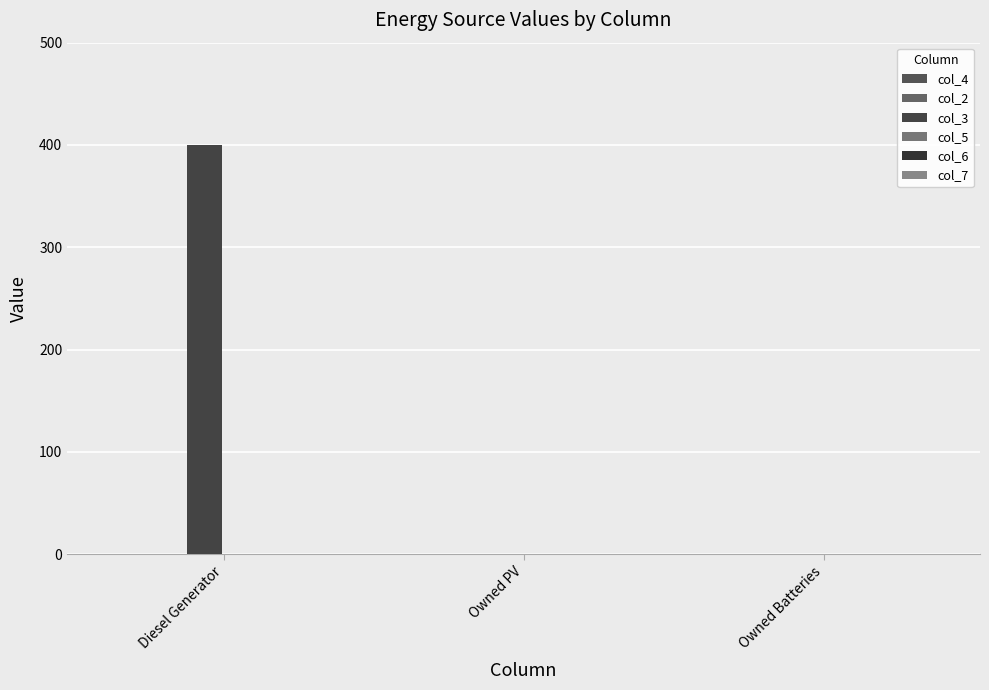

What is the label of the 2nd bar from the left?

Owned PV